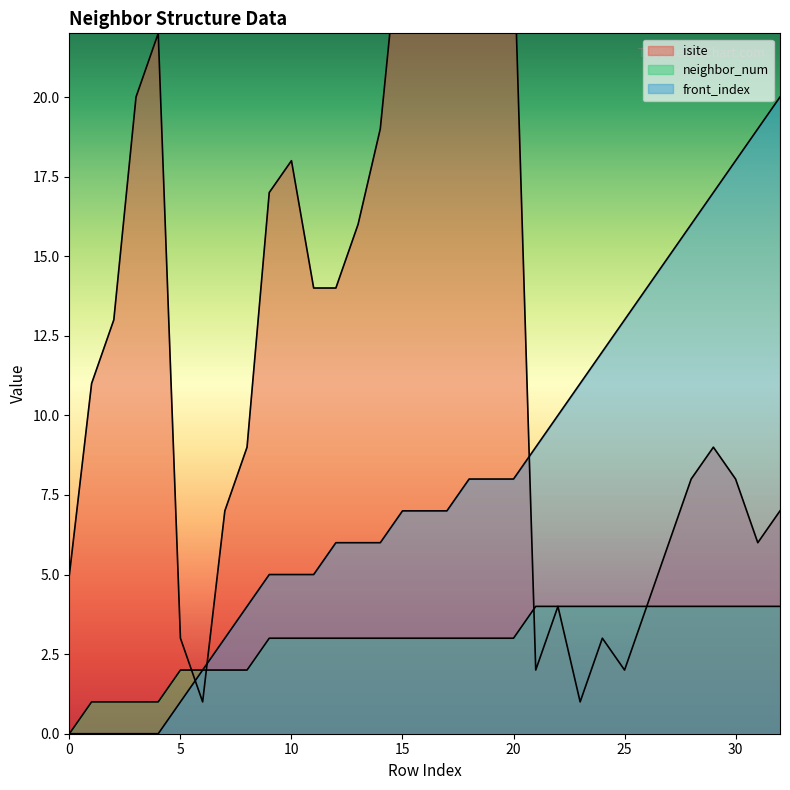

What is the sum of all isite values?

409